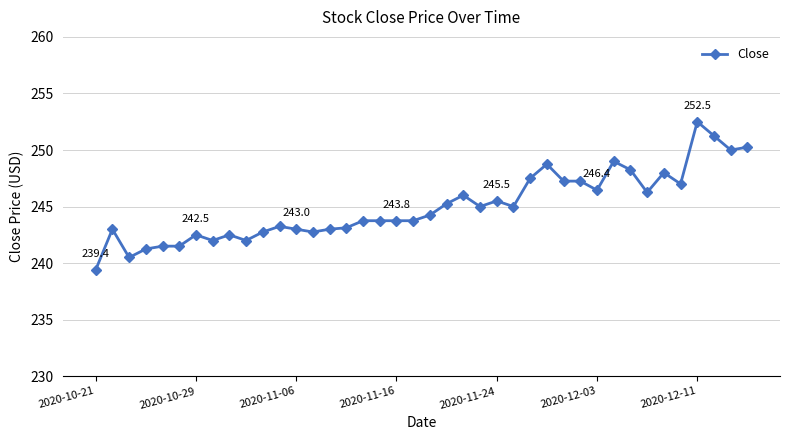

What is the difference between the maximum and second lowest values?

12.0